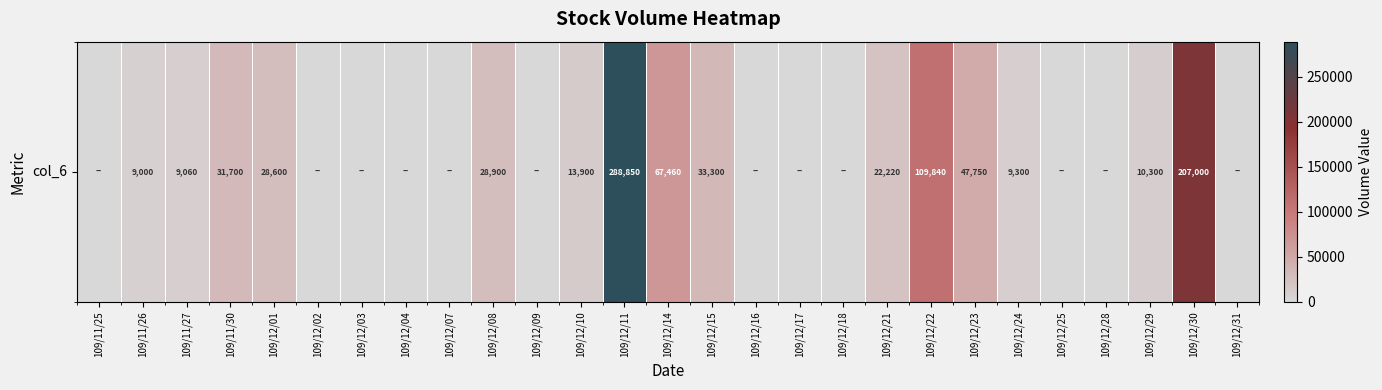

What is the difference between the maximum and minimum values?

288850